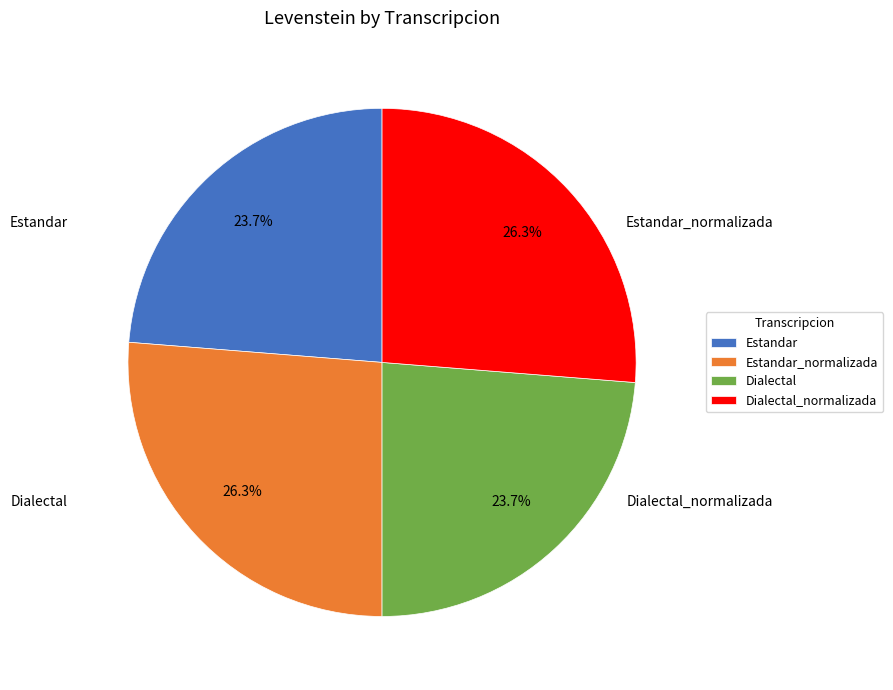

What percentage do Estandar_normalizada and Estandar together represent?

50.0%